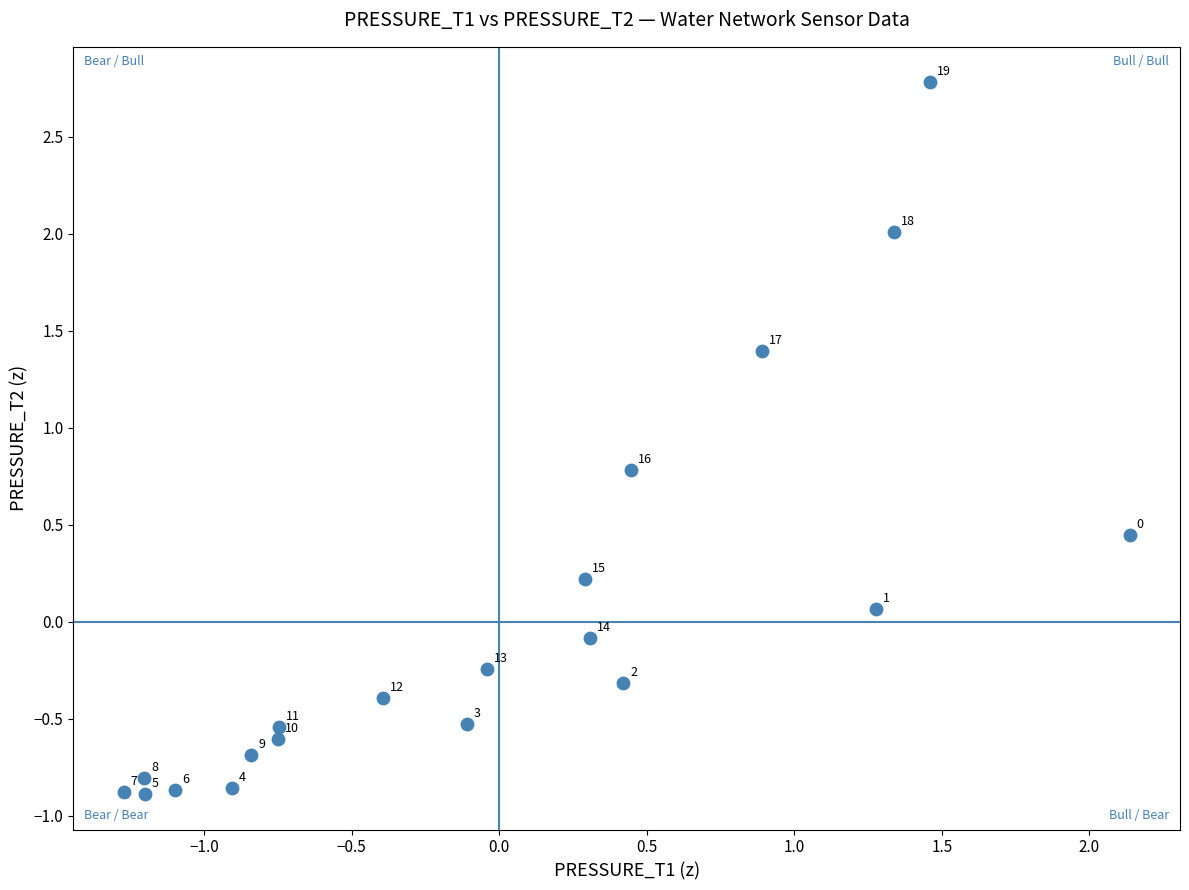

What is the range of Y values (max minus min)?

3.7